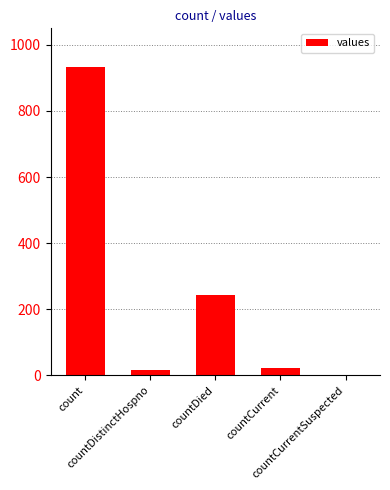

Reading left to right, extract all data points from this chart.

count=933	countDistinctHospno=17	countDied=242	countCurrent=22	countCurrentSuspected=0